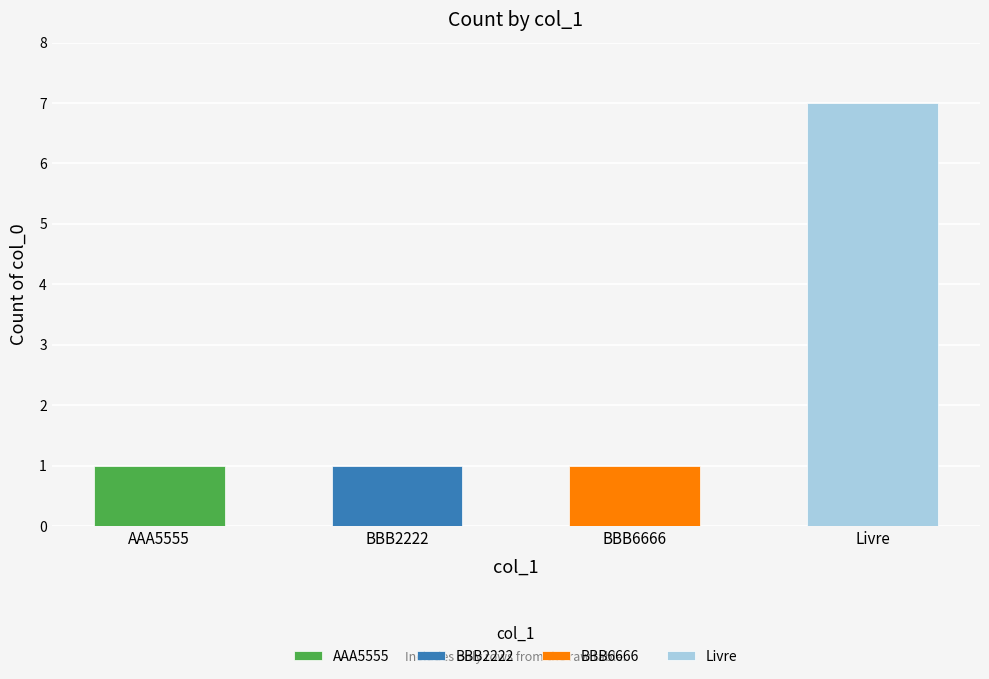

True or false: the data shows 2 at AAA5555.

False